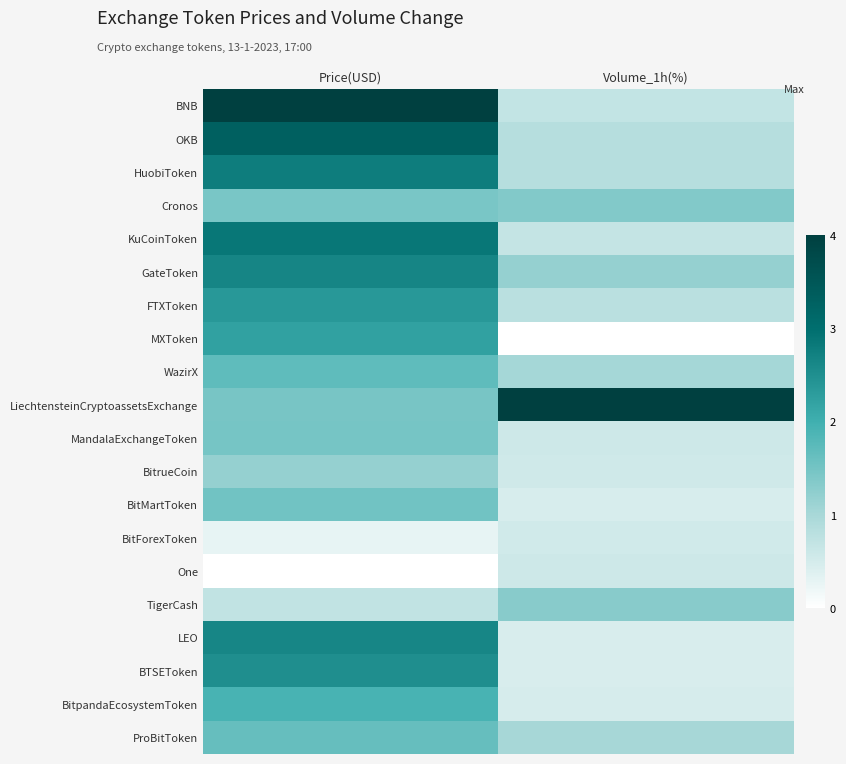

Rank the series by their maximum value, from lowest to highest.

BitForexToken, One, BitrueCoin, TigerCash, Cronos, MandalaExchangeToken, BitMartToken, ProBitToken, WazirX, BitpandaEcosystemToken, MXToken, FTXToken, BTSEToken, LEO, GateToken, HuobiToken, KuCoinToken, OKB, BNB, LiechtensteinCryptoassetsExchange